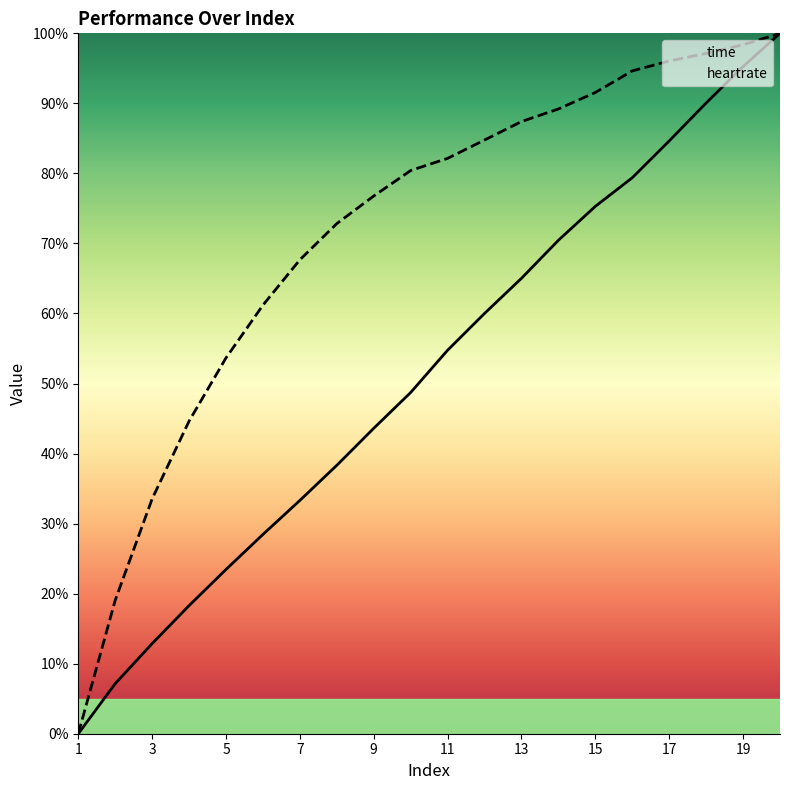

List the labels in order of time value, largest first.

20, 19, 18, 17, 16, 15, 14, 13, 12, 11, 10, 9, 8, 7, 6, 5, 4, 3, 2, 1